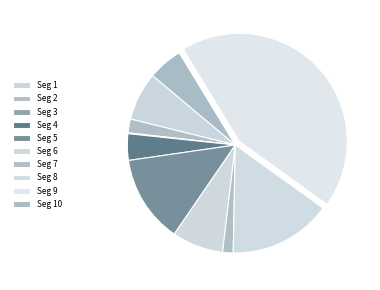

To the nearest percent, what is the difference between the largest and smallest slice percentages?

43%